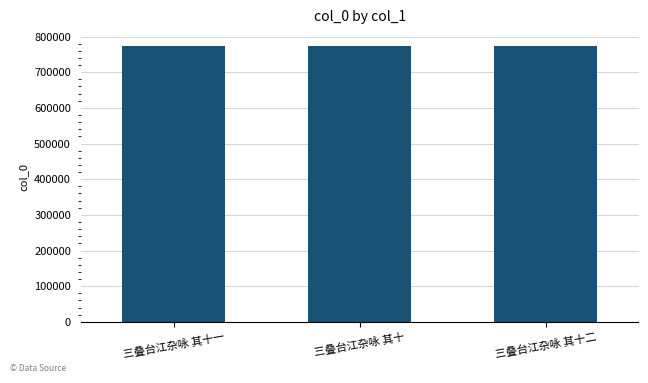

What is the approximate value at 三叠台江杂咏 其十?

774181